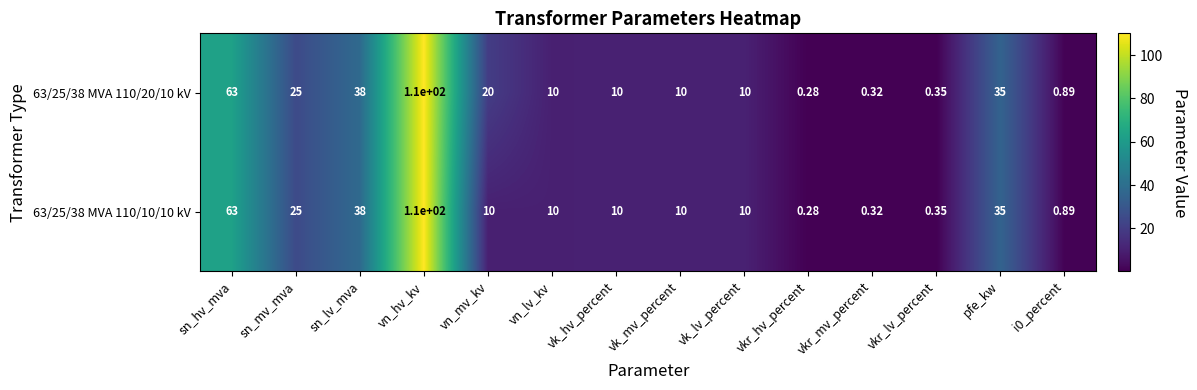

Is the value of 63/25/38 MVA 110/10/10 kV at vk_hv_percent greater than the value of 63/25/38 MVA 110/20/10 kV at sn_lv_mva?

No